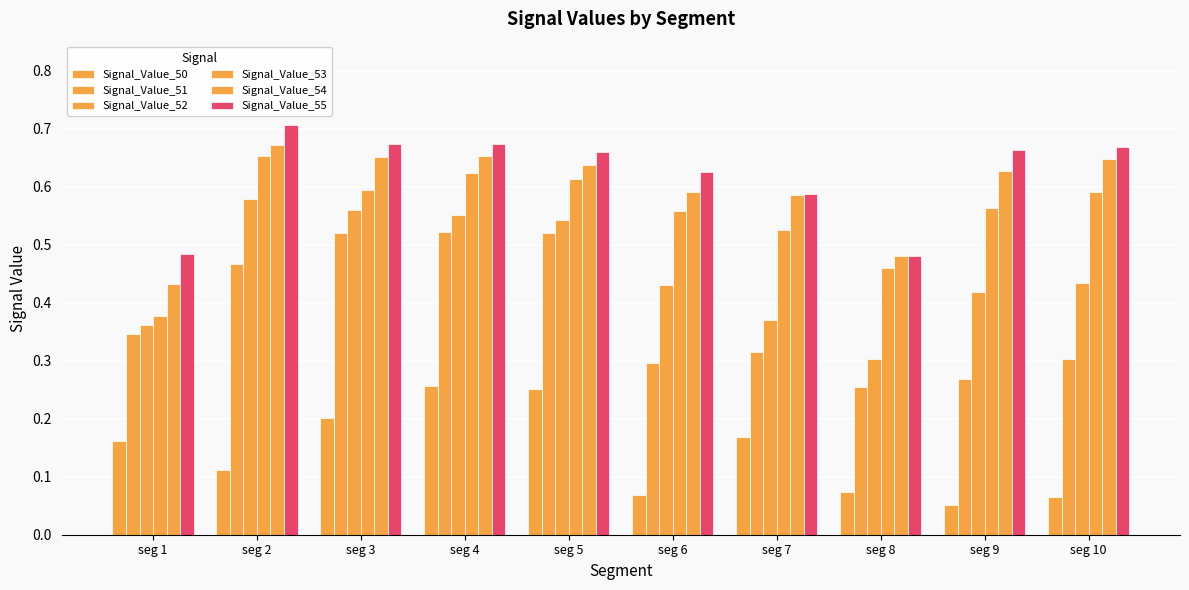

True or false: Signal_Value_55 has a value of 0.7 at seg 4.

True